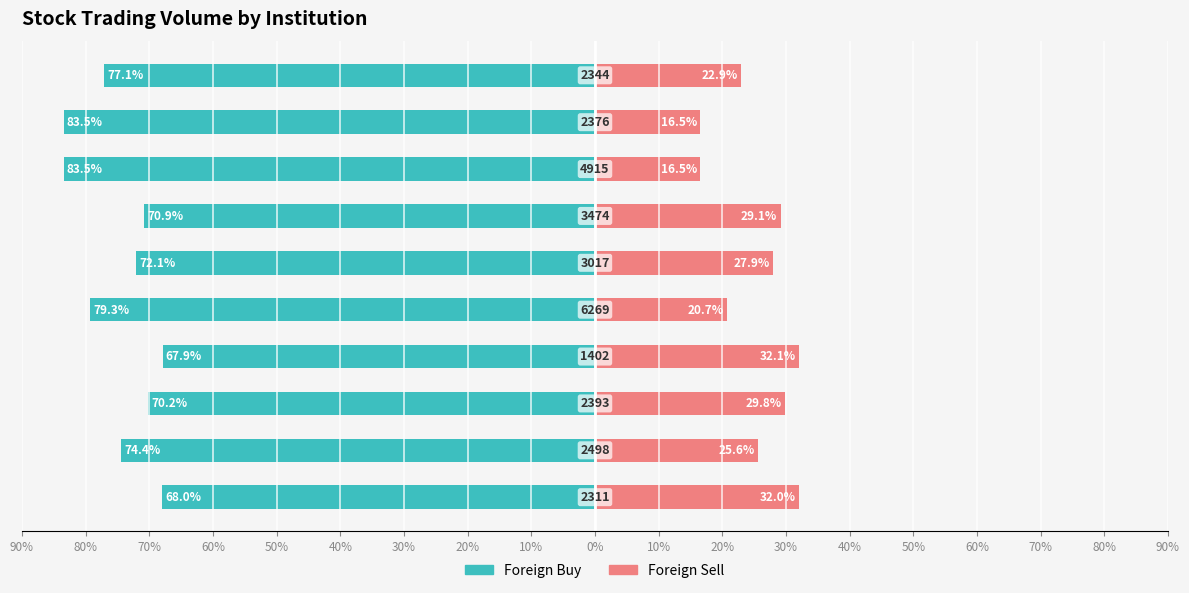

What are all the series names shown in the legend?

Foreign Buy, Foreign Sell